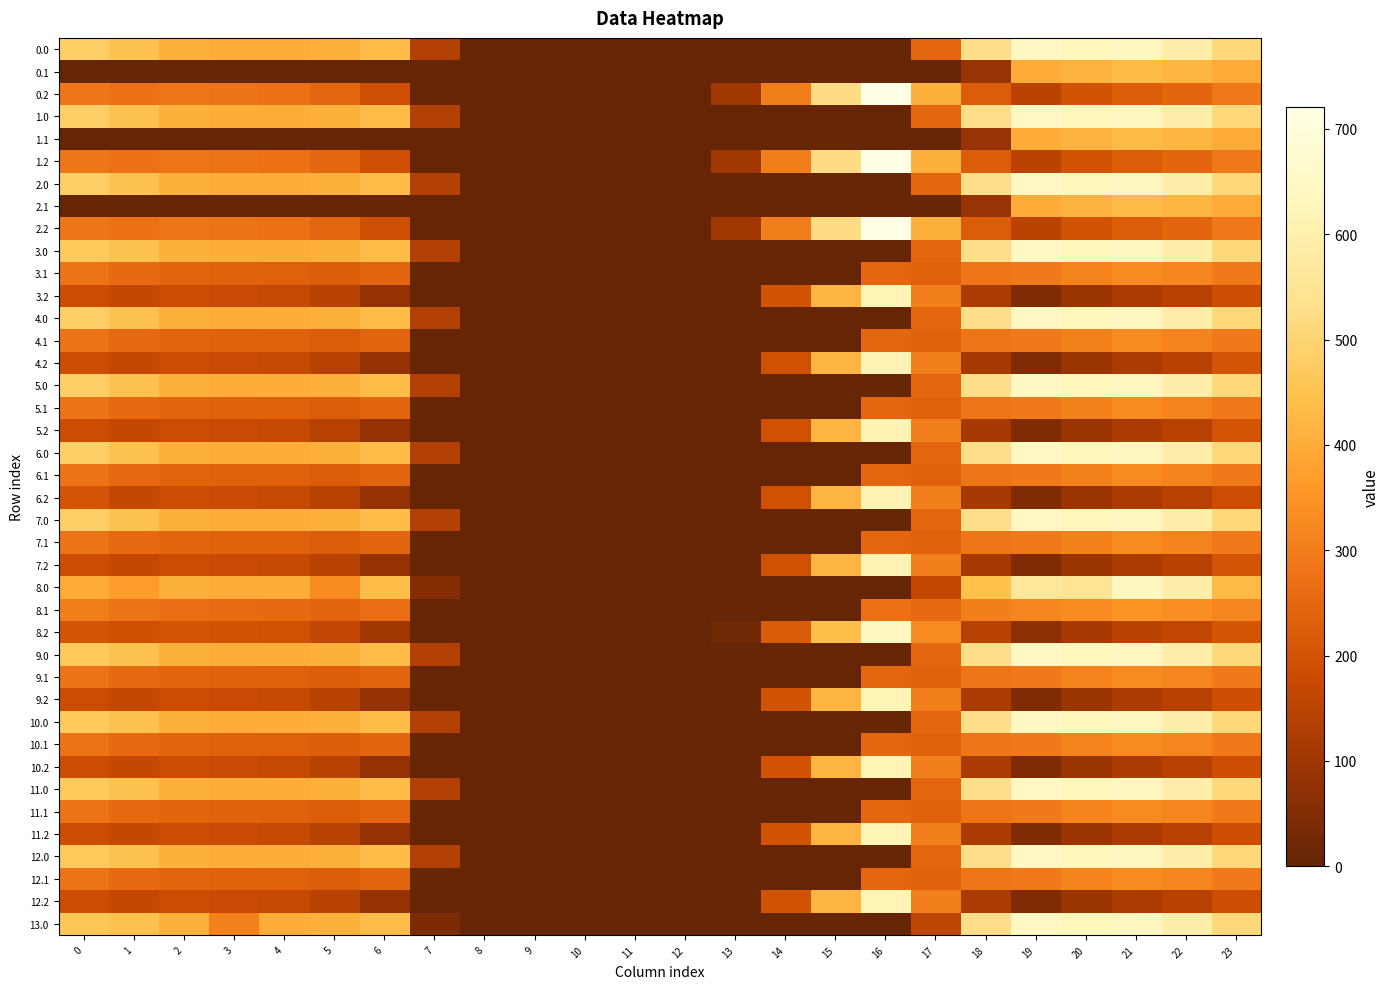

Reading right to left, what are all the values shown in this chart?

0.0: 23=511.3	22=592.3	21=638.4	20=629.9	19=644.5	18=529.6	17=250.3	16=0.0	15=0.0	14=0.0	13=0.0	12=0.0	11=0.0	10=0.0	9=0.0	8=0.0	7=136.4	6=435.0	5=410.8	4=404.9	3=404.4	2=410.3	1=449.5	0=482.0
0.1: 23=399.4	22=419.9	21=432.4	20=414.5	19=399.7	18=88.3	17=0.0	16=0.0	15=0.0	14=0.0	13=0.0	12=0.0	11=0.0	10=0.0	9=0.0	8=0.0	7=0.0	6=0.0	5=0.0	4=0.0	3=0.0	2=0.0	1=0.0	0=0.0
0.2: 23=287.5	22=247.4	21=226.4	20=199.2	19=151.1	18=223.1	17=409.5	16=721.2	15=522.2	14=301.9	13=104.4	12=0.0	11=0.0	10=0.0	9=0.0	8=0.0	7=0.0	6=187.1	5=248.1	4=274.4	3=281.0	2=285.5	1=272.7	0=287.1
1.0: 23=511.3	22=592.3	21=638.4	20=629.9	19=644.5	18=529.6	17=250.3	16=0.0	15=0.0	14=0.0	13=0.0	12=0.0	11=0.0	10=0.0	9=0.0	8=0.0	7=136.4	6=435.0	5=410.8	4=404.9	3=404.4	2=410.3	1=449.5	0=482.0
1.1: 23=399.4	22=419.9	21=432.4	20=414.5	19=399.7	18=88.3	17=0.0	16=0.0	15=0.0	14=0.0	13=0.0	12=0.0	11=0.0	10=0.0	9=0.0	8=0.0	7=0.0	6=0.0	5=0.0	4=0.0	3=0.0	2=0.0	1=0.0	0=0.0
1.2: 23=287.5	22=247.4	21=226.4	20=199.2	19=151.1	18=223.1	17=409.5	16=721.2	15=522.2	14=301.9	13=104.4	12=0.0	11=0.0	10=0.0	9=0.0	8=0.0	7=0.0	6=187.1	5=248.1	4=274.4	3=281.0	2=285.5	1=272.7	0=287.1
2.0: 23=511.3	22=592.3	21=638.4	20=629.9	19=644.5	18=529.6	17=250.3	16=0.0	15=0.0	14=0.0	13=0.0	12=0.0	11=0.0	10=0.0	9=0.0	8=0.0	7=136.4	6=435.0	5=410.8	4=404.9	3=404.4	2=410.3	1=449.5	0=482.0
2.1: 23=399.4	22=419.9	21=432.4	20=414.5	19=399.7	18=88.3	17=0.0	16=0.0	15=0.0	14=0.0	13=0.0	12=0.0	11=0.0	10=0.0	9=0.0	8=0.0	7=0.0	6=0.0	5=0.0	4=0.0	3=0.0	2=0.0	1=0.0	0=0.0
2.2: 23=287.5	22=247.4	21=226.4	20=199.2	19=151.1	18=223.1	17=409.5	16=721.2	15=522.2	14=301.9	13=104.4	12=0.0	11=0.0	10=0.0	9=0.0	8=0.0	7=0.0	6=187.1	5=248.1	4=274.4	3=281.0	2=285.5	1=272.7	0=287.1
3.0: 23=511.3	22=592.3	21=638.4	20=629.9	19=644.5	18=529.6	17=250.3	16=0.0	15=0.0	14=0.0	13=0.0	12=0.0	11=0.0	10=0.0	9=0.0	8=0.0	7=136.4	6=435.0	5=410.8	4=404.9	3=404.4	2=410.3	1=449.5	0=469.3
3.1: 23=295.4	22=315.9	21=328.4	20=310.5	19=295.7	18=284.5	17=236.1	16=249.7	15=0.0	14=0.0	13=0.0	12=0.0	11=0.0	10=0.0	9=0.0	8=0.0	7=0.0	6=241.2	5=225.5	4=235.6	3=238.7	2=243.9	1=257.1	0=280.6
3.2: 23=183.5	22=143.4	21=122.4	20=95.2	19=47.1	18=119.1	17=305.5	16=617.2	15=418.2	14=197.9	13=0.4	12=0.0	11=0.0	10=0.0	9=0.0	8=0.0	7=0.0	6=83.1	5=144.1	4=170.4	3=177.0	2=181.5	1=168.7	0=183.1
4.0: 23=511.3	22=592.3	21=638.4	20=629.9	19=644.5	18=529.6	17=250.3	16=0.0	15=0.0	14=0.0	13=0.0	12=0.0	11=0.0	10=0.0	9=0.0	8=0.0	7=136.4	6=435.0	5=410.8	4=404.9	3=404.4	2=410.3	1=449.5	0=482.0
4.1: 23=294.4	22=314.9	21=327.4	20=309.5	19=294.7	18=283.5	17=235.1	16=248.7	15=0.0	14=0.0	13=0.0	12=0.0	11=0.0	10=0.0	9=0.0	8=0.0	7=0.0	6=240.2	5=224.5	4=234.6	3=237.7	2=242.9	1=256.1	0=279.6
4.2: 23=202.2	22=142.4	21=121.4	20=94.2	19=46.1	18=118.1	17=304.5	16=616.2	15=417.2	14=196.9	13=0.0	12=0.0	11=0.0	10=0.0	9=0.0	8=0.0	7=0.0	6=82.1	5=143.1	4=169.4	3=176.0	2=180.5	1=167.7	0=182.1
5.0: 23=511.3	22=592.3	21=638.4	20=629.9	19=644.5	18=529.6	17=250.3	16=0.0	15=0.0	14=0.0	13=0.0	12=0.0	11=0.0	10=0.0	9=0.0	8=0.0	7=136.4	6=435.0	5=410.8	4=404.9	3=404.4	2=410.3	1=449.5	0=482.0
5.1: 23=294.4	22=314.9	21=327.4	20=309.5	19=294.7	18=283.5	17=235.1	16=248.7	15=0.0	14=0.0	13=0.0	12=0.0	11=0.0	10=0.0	9=0.0	8=0.0	7=0.0	6=240.2	5=224.5	4=234.6	3=237.7	2=242.9	1=256.1	0=279.6
5.2: 23=202.2	22=142.4	21=121.4	20=94.2	19=46.1	18=118.1	17=304.5	16=616.2	15=417.2	14=196.9	13=0.0	12=0.0	11=0.0	10=0.0	9=0.0	8=0.0	7=0.0	6=82.1	5=143.1	4=169.4	3=176.0	2=180.5	1=167.7	0=182.1
6.0: 23=511.3	22=592.3	21=638.4	20=629.9	19=644.5	18=529.6	17=250.3	16=0.0	15=0.0	14=0.0	13=0.0	12=0.0	11=0.0	10=0.0	9=0.0	8=0.0	7=136.4	6=435.0	5=410.8	4=404.9	3=404.4	2=410.3	1=449.5	0=482.0
6.1: 23=294.4	22=314.9	21=327.4	20=309.5	19=294.7	18=283.5	17=235.1	16=248.7	15=0.0	14=0.0	13=0.0	12=0.0	11=0.0	10=0.0	9=0.0	8=0.0	7=0.0	6=240.2	5=224.5	4=234.6	3=237.7	2=242.9	1=256.1	0=279.6
6.2: 23=182.5	22=142.4	21=121.4	20=94.2	19=46.1	18=118.1	17=304.5	16=616.2	15=417.2	14=196.9	13=0.0	12=0.0	11=0.0	10=0.0	9=0.0	8=0.0	7=0.0	6=82.1	5=143.1	4=169.4	3=176.0	2=180.5	1=167.7	0=201.8
7.0: 23=511.3	22=592.3	21=638.4	20=629.9	19=644.5	18=529.6	17=250.3	16=0.0	15=0.0	14=0.0	13=0.0	12=0.0	11=0.0	10=0.0	9=0.0	8=0.0	7=136.4	6=435.0	5=410.8	4=404.9	3=404.4	2=410.3	1=449.5	0=482.0
7.1: 23=294.4	22=314.9	21=327.4	20=309.5	19=294.7	18=283.5	17=235.1	16=248.7	15=0.0	14=0.0	13=0.0	12=0.0	11=0.0	10=0.0	9=0.0	8=0.0	7=0.0	6=240.2	5=224.5	4=234.6	3=237.7	2=242.9	1=256.1	0=279.6
7.2: 23=202.2	22=142.4	21=121.4	20=94.2	19=46.1	18=118.1	17=304.5	16=616.2	15=417.2	14=196.9	13=0.0	12=0.0	11=0.0	10=0.0	9=0.0	8=0.0	7=0.0	6=82.1	5=143.1	4=169.4	3=176.0	2=180.5	1=167.7	0=182.1
8.0: 23=429.3	22=592.3	21=638.4	20=547.9	19=562.5	18=447.6	17=168.3	16=0.0	15=0.0	14=0.0	13=0.0	12=0.0	11=0.0	10=0.0	9=0.0	8=0.0	7=54.4	6=434.3	5=328.8	4=404.9	3=404.4	2=410.3	1=367.5	0=400.0
8.1: 23=317.4	22=337.9	21=350.4	20=332.5	19=317.7	18=306.5	17=258.1	16=271.7	15=0.0	14=0.0	13=0.0	12=0.0	11=0.0	10=0.0	9=0.0	8=0.0	7=0.0	6=263.2	5=247.5	4=257.6	3=260.7	2=265.9	1=279.1	0=302.6
8.2: 23=205.5	22=165.4	21=144.4	20=117.2	19=69.1	18=141.1	17=327.5	16=639.2	15=440.2	14=219.9	13=22.4	12=0.0	11=0.0	10=0.0	9=0.0	8=0.0	7=0.0	6=105.1	5=166.1	4=192.4	3=199.0	2=203.5	1=190.7	0=205.1
9.0: 23=511.3	22=592.3	21=638.4	20=629.9	19=644.5	18=529.6	17=250.3	16=0.0	15=0.0	14=0.0	13=0.0	12=0.0	11=0.0	10=0.0	9=0.0	8=0.0	7=136.4	6=435.0	5=410.8	4=404.9	3=404.4	2=410.3	1=449.5	0=469.3
9.1: 23=295.4	22=315.9	21=328.4	20=310.5	19=295.7	18=284.5	17=236.1	16=249.7	15=0.0	14=0.0	13=0.0	12=0.0	11=0.0	10=0.0	9=0.0	8=0.0	7=0.0	6=241.2	5=225.5	4=235.6	3=238.7	2=243.9	1=257.1	0=280.6
9.2: 23=183.5	22=143.4	21=122.4	20=95.2	19=47.1	18=119.1	17=305.5	16=617.2	15=418.2	14=197.9	13=0.4	12=0.0	11=0.0	10=0.0	9=0.0	8=0.0	7=0.0	6=83.1	5=144.1	4=170.4	3=177.0	2=181.5	1=168.7	0=183.1
10.0: 23=511.3	22=592.3	21=638.4	20=629.9	19=644.5	18=529.6	17=250.3	16=0.0	15=0.0	14=0.0	13=0.0	12=0.0	11=0.0	10=0.0	9=0.0	8=0.0	7=136.4	6=435.0	5=410.8	4=404.9	3=404.4	2=410.3	1=449.5	0=469.3
10.1: 23=295.4	22=315.9	21=328.4	20=310.5	19=295.7	18=284.5	17=236.1	16=249.7	15=0.0	14=0.0	13=0.0	12=0.0	11=0.0	10=0.0	9=0.0	8=0.0	7=0.0	6=241.2	5=225.5	4=235.6	3=238.7	2=243.9	1=257.1	0=280.6
10.2: 23=183.5	22=143.4	21=122.4	20=95.2	19=47.1	18=119.1	17=305.5	16=617.2	15=418.2	14=197.9	13=0.4	12=0.0	11=0.0	10=0.0	9=0.0	8=0.0	7=0.0	6=83.1	5=144.1	4=170.4	3=177.0	2=181.5	1=168.7	0=183.1
11.0: 23=511.3	22=592.3	21=638.4	20=629.9	19=644.5	18=529.6	17=250.3	16=0.0	15=0.0	14=0.0	13=0.0	12=0.0	11=0.0	10=0.0	9=0.0	8=0.0	7=136.4	6=435.0	5=410.8	4=404.9	3=404.4	2=410.3	1=449.5	0=469.3
11.1: 23=295.4	22=315.9	21=328.4	20=310.5	19=295.7	18=284.5	17=236.1	16=249.7	15=0.0	14=0.0	13=0.0	12=0.0	11=0.0	10=0.0	9=0.0	8=0.0	7=0.0	6=241.2	5=225.5	4=235.6	3=238.7	2=243.9	1=257.1	0=280.6
11.2: 23=183.5	22=143.4	21=122.4	20=95.2	19=47.1	18=119.1	17=305.5	16=617.2	15=418.2	14=197.9	13=0.4	12=0.0	11=0.0	10=0.0	9=0.0	8=0.0	7=0.0	6=83.1	5=144.1	4=170.4	3=177.0	2=181.5	1=168.7	0=183.1
12.0: 23=511.3	22=592.3	21=638.4	20=629.9	19=644.5	18=529.6	17=250.3	16=0.0	15=0.0	14=0.0	13=0.0	12=0.0	11=0.0	10=0.0	9=0.0	8=0.0	7=136.4	6=435.0	5=410.8	4=404.9	3=404.4	2=410.3	1=449.5	0=469.3
12.1: 23=295.4	22=315.9	21=328.4	20=310.5	19=295.7	18=284.5	17=236.1	16=249.7	15=0.0	14=0.0	13=0.0	12=0.0	11=0.0	10=0.0	9=0.0	8=0.0	7=0.0	6=241.2	5=225.5	4=235.6	3=238.7	2=243.9	1=257.1	0=280.6
12.2: 23=183.5	22=143.4	21=122.4	20=95.2	19=47.1	18=119.1	17=305.5	16=617.2	15=418.2	14=197.9	13=0.4	12=0.0	11=0.0	10=0.0	9=0.0	8=0.0	7=0.0	6=83.1	5=144.1	4=170.4	3=177.0	2=181.5	1=168.7	0=183.1
13.0: 23=511.3	22=592.3	21=638.4	20=629.9	19=644.5	18=529.6	17=155.3	16=0.0	15=0.0	14=0.0	13=0.0	12=0.0	11=0.0	10=0.0	9=0.0	8=0.0	7=41.4	6=435.0	5=410.8	4=404.9	3=309.4	2=410.3	1=449.5	0=457.3